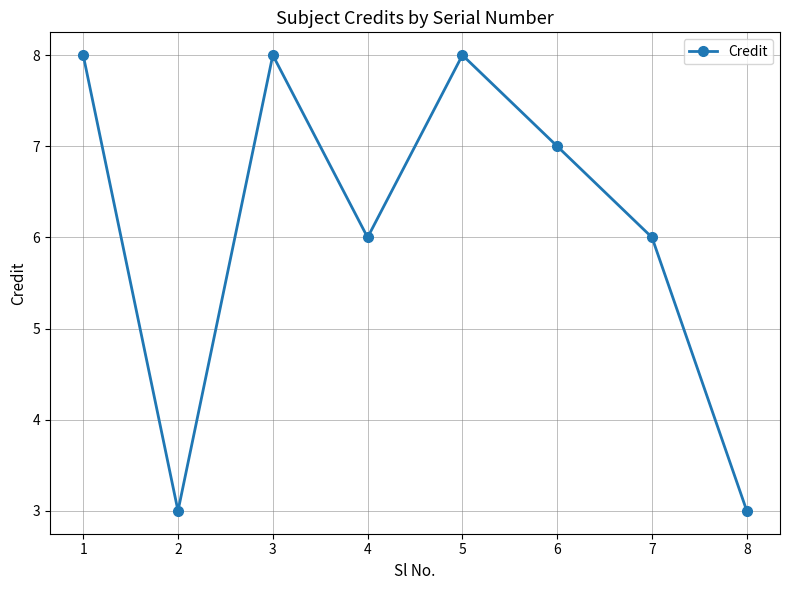

What is the ratio of the value at 3 to the value at 7?

1.3